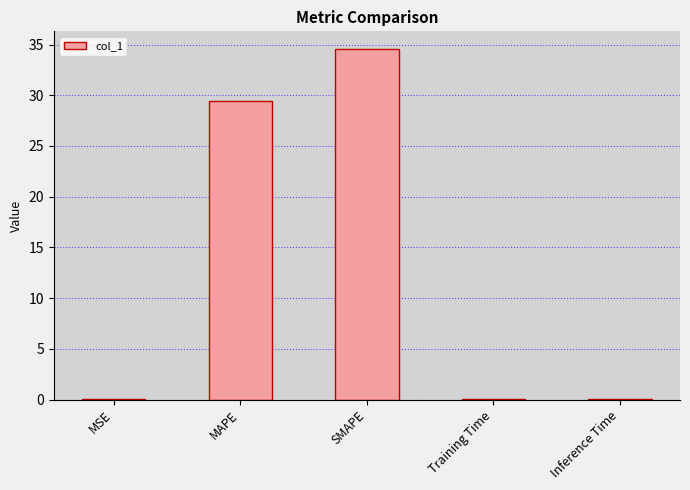

What value does the data have at MAPE?

29.5